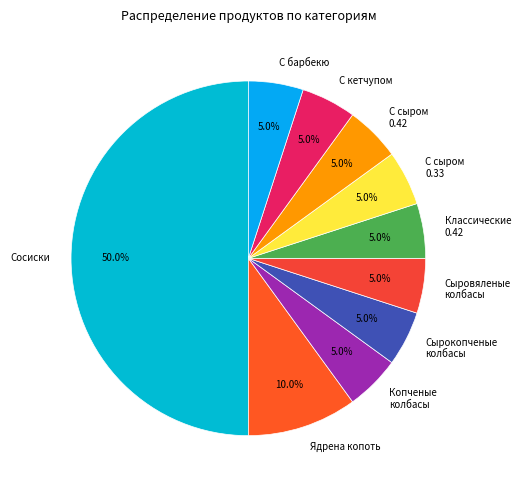

Is the sum of Копченые колбасы and С кетчупом greater than half?

No